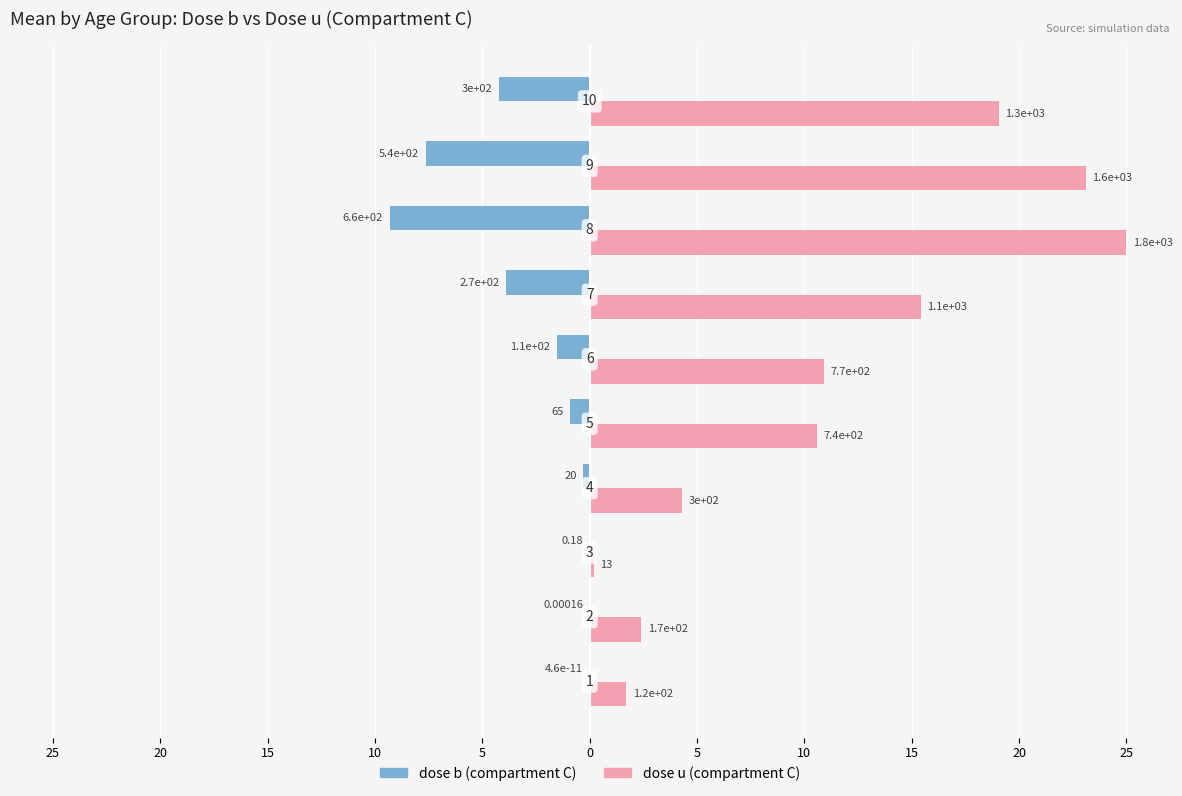

What is the minimum value shown in the chart?

-9.3